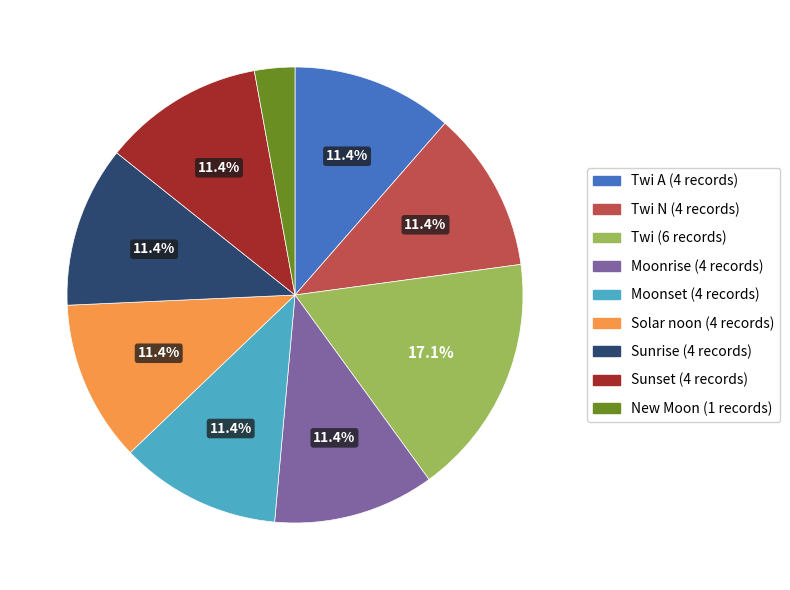

Is there any slice that represents more than half of the pie?

No